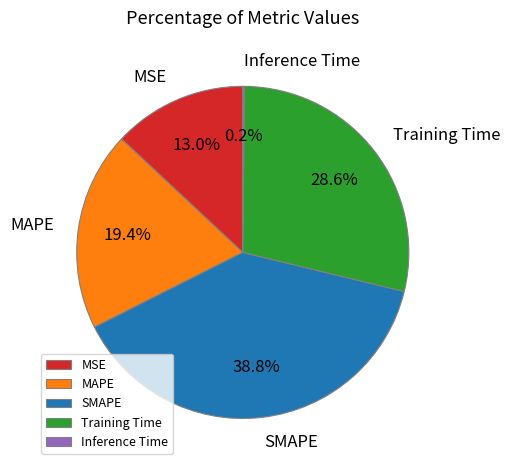

Do Training Time and SMAPE together represent more than half of the pie?

Yes